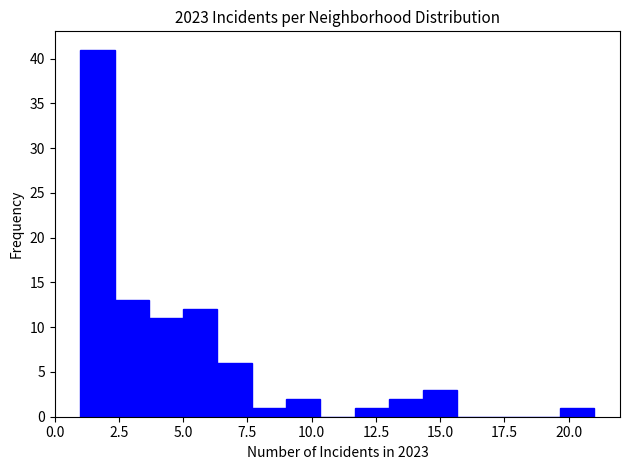

Around what value on the x-axis is the tallest bar? Give the approximate position of its centre, as read against the axis.

1.5